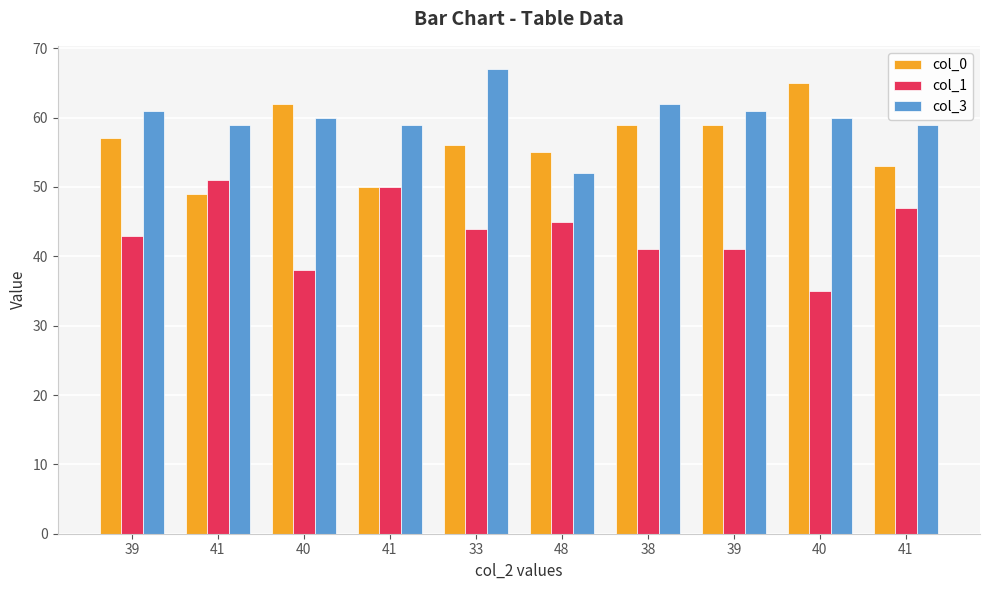

How many data points does each series have?

10